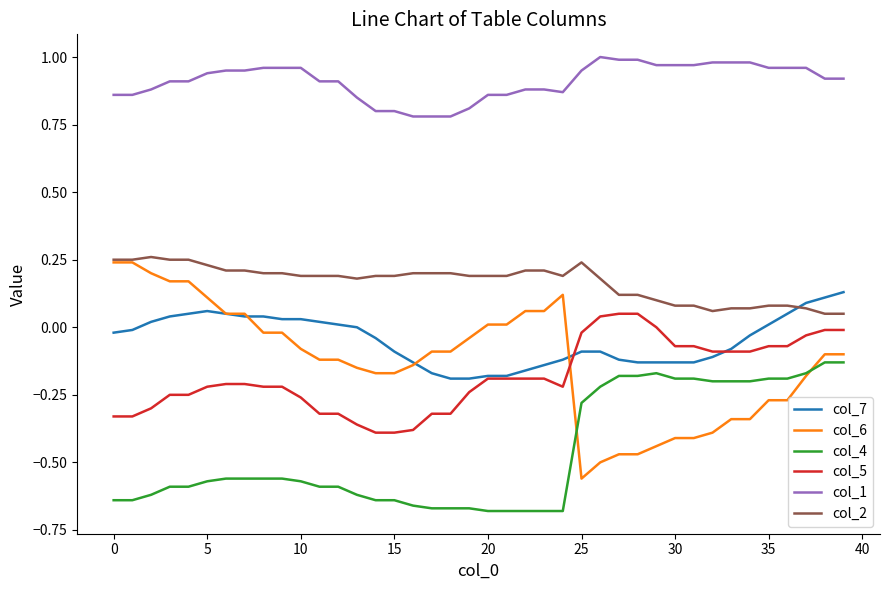

True or false: col_5 and col_2 intersect in this chart.

False